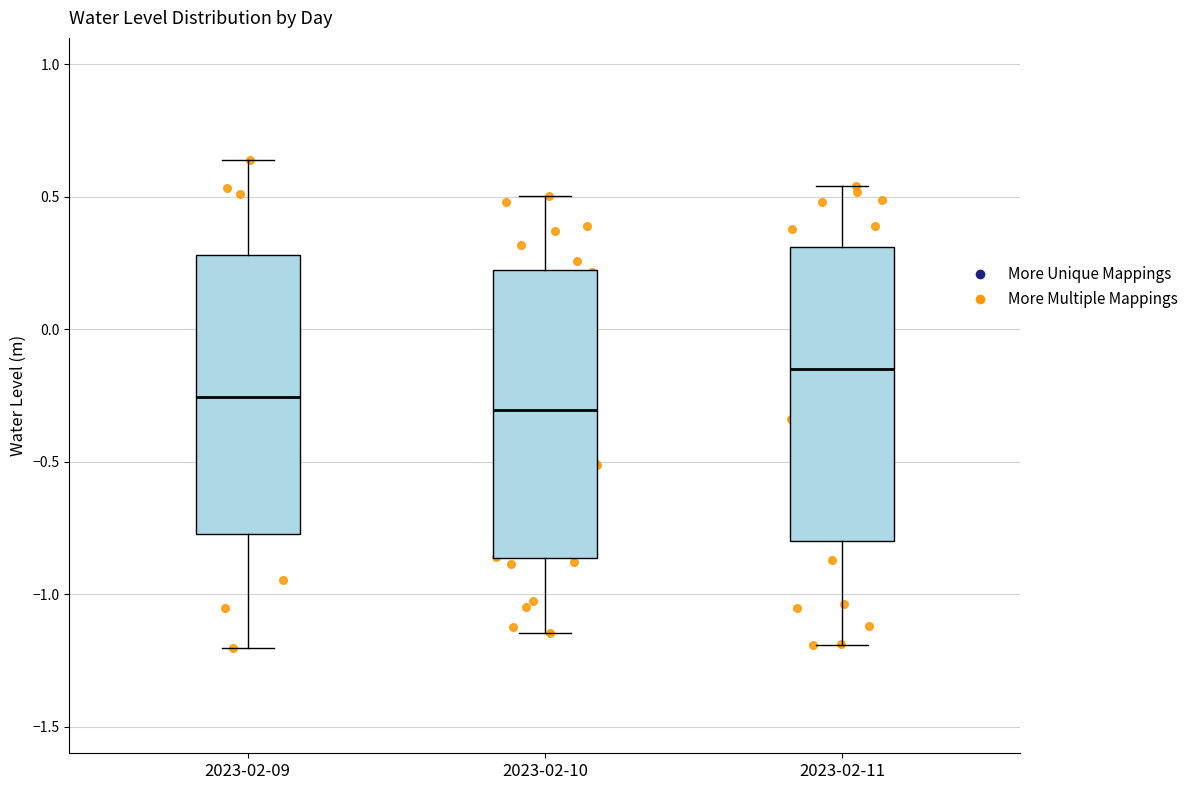

Which box's median line is the highest?

2023-02-11